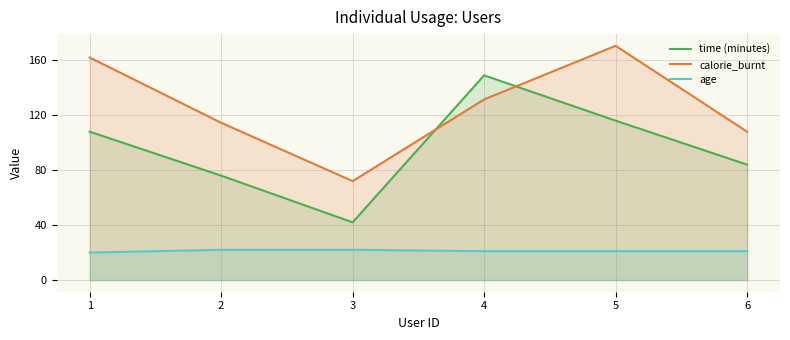

What is the sum of all calorie_burnt values?

758.5